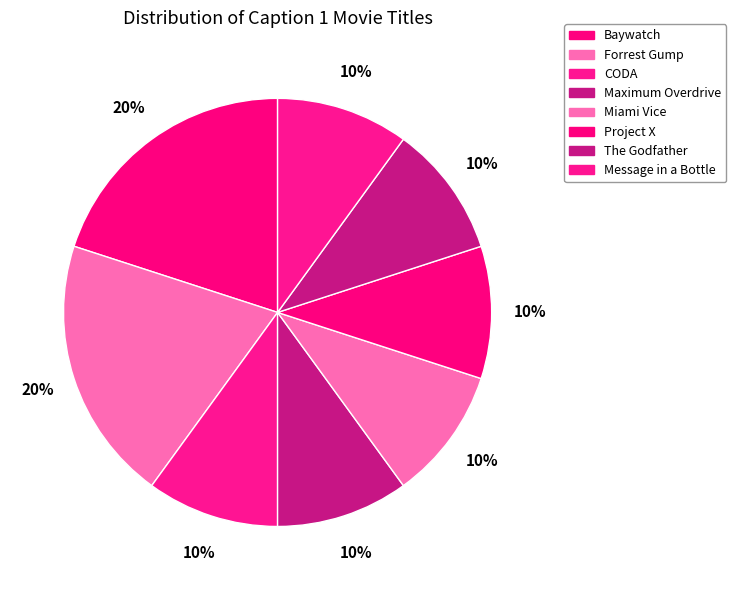

How many slices are in this pie chart?

8